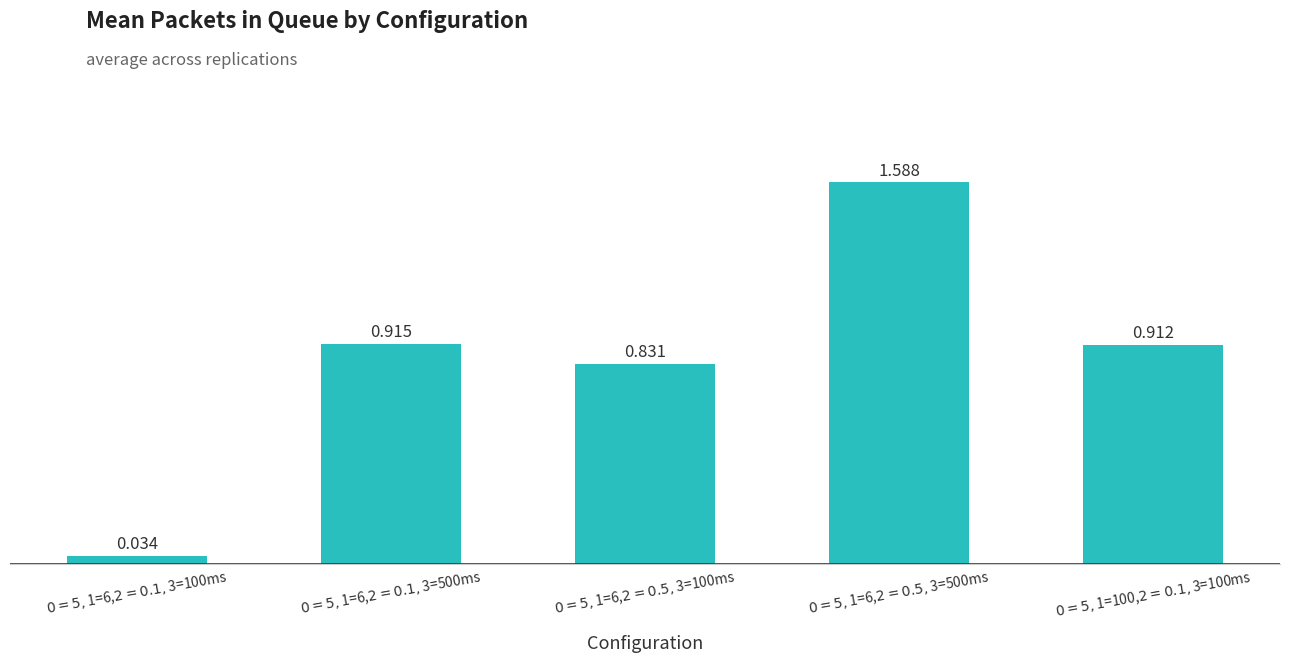

Rank the categories by value from highest to lowest.

$0=5,$1=6,$2=0.5,$3=500ms, $0=5,$1=6,$2=0.1,$3=500ms, $0=5,$1=100,$2=0.1,$3=100ms, $0=5,$1=6,$2=0.5,$3=100ms, $0=5,$1=6,$2=0.1,$3=100ms